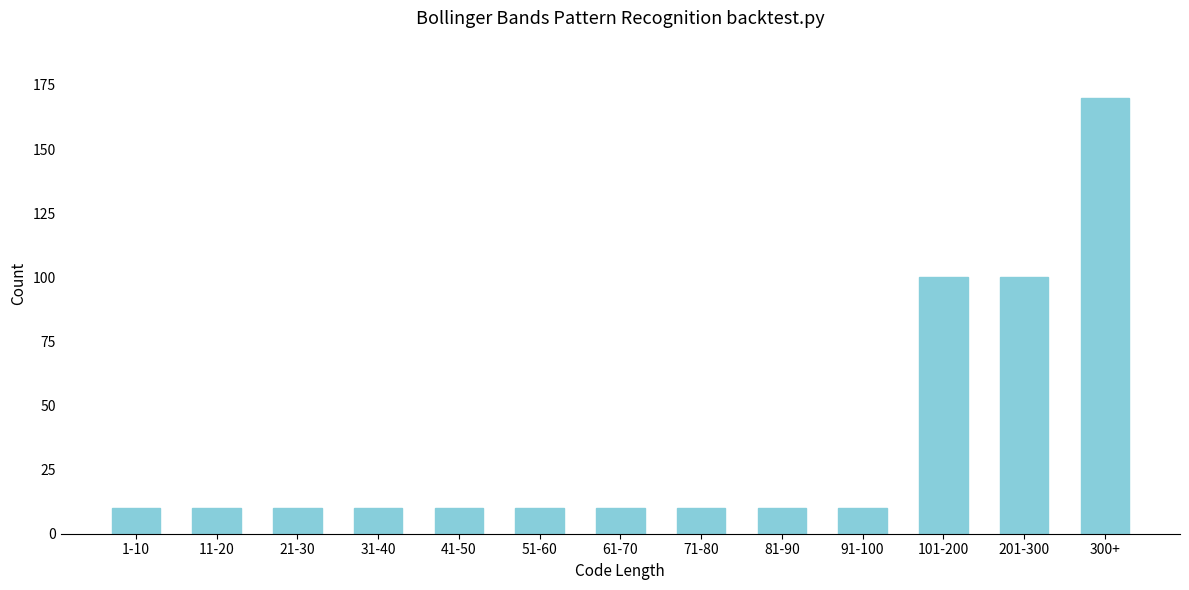

Reading left to right, what are all the values shown in this chart?

1-10=10	11-20=10	21-30=10	31-40=10	41-50=10	51-60=10	61-70=10	71-80=10	81-90=10	91-100=10	101-200=100	201-300=100	300+=170